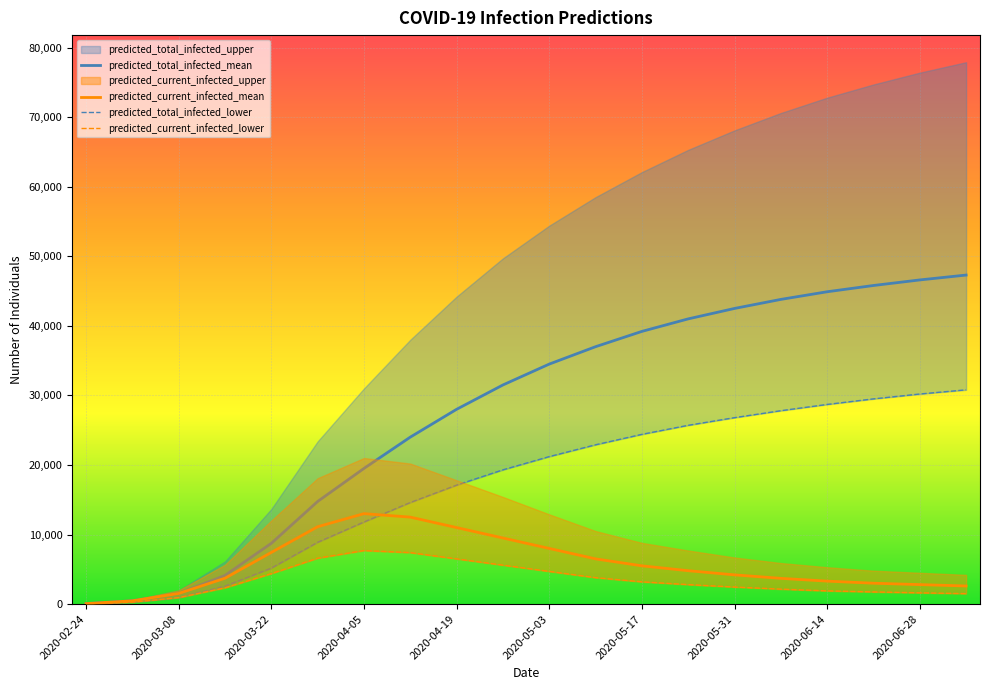

The value of predicted_total_infected_mean at 2020-05-03 is 34500. True or false?

True